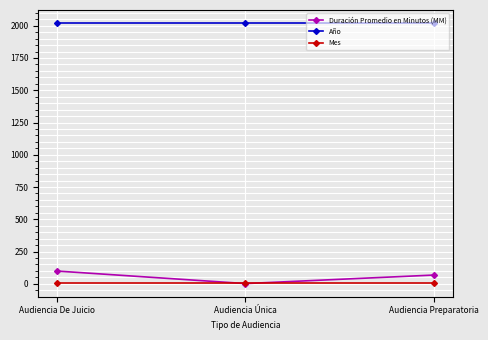

At how many categories does at least one series exceed 1066?

3